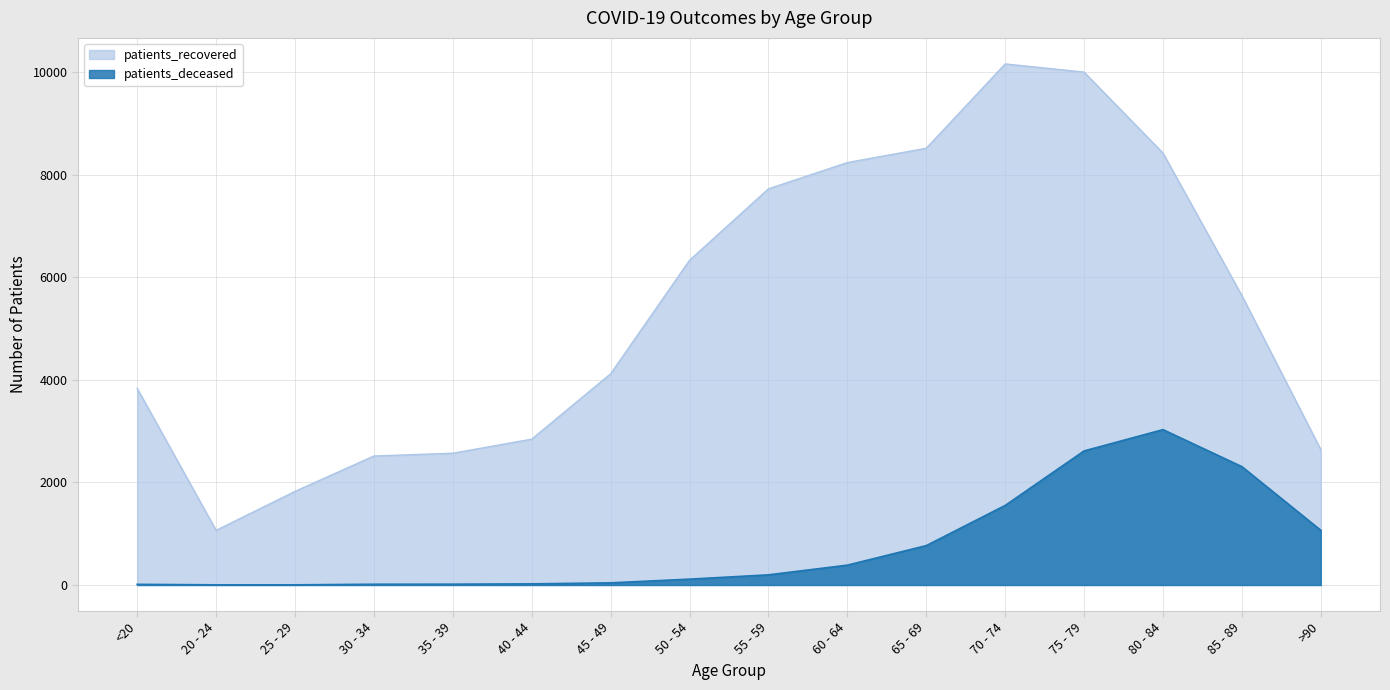

Which category has the lowest value across all series?

20 - 24